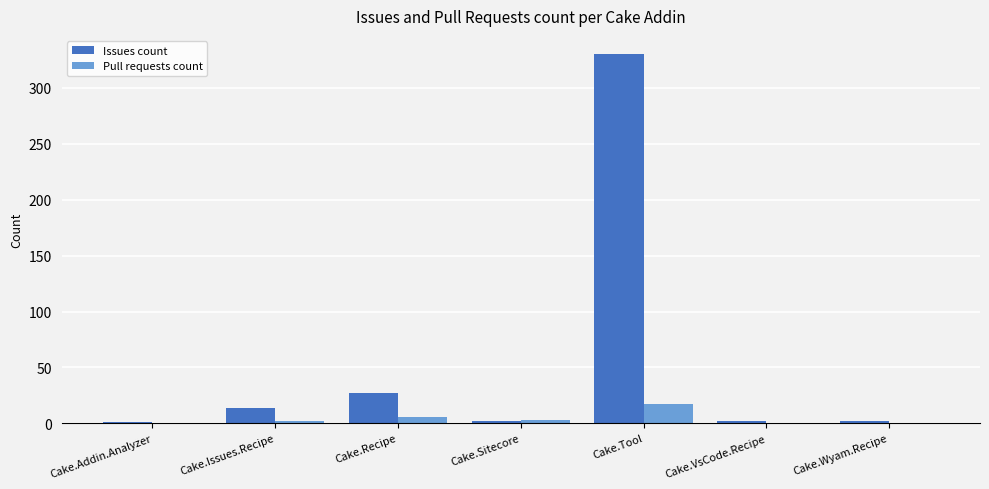

What is the greatest value displayed?

330